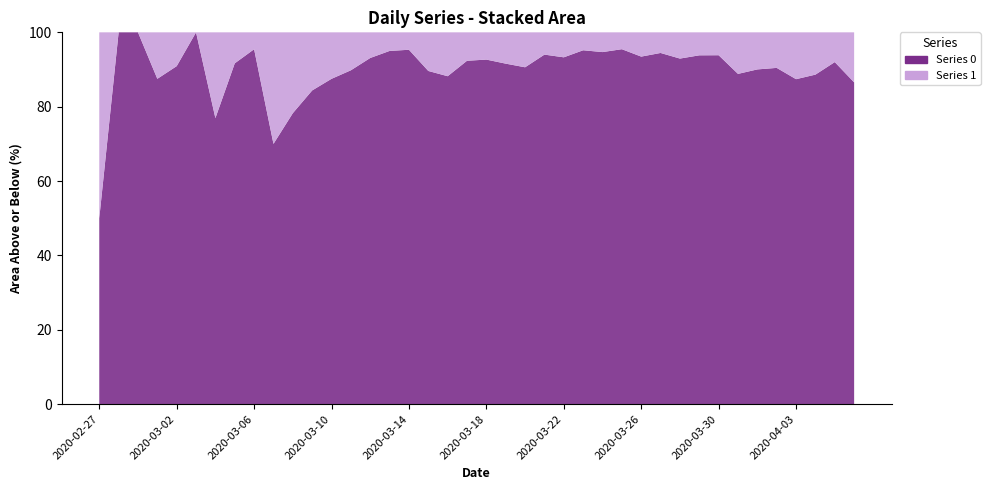

Reading left to right, transcribe all the data shown in this chart.

0: 2020-02-27=2	2020-02-28=4	2020-02-29=1	2020-03-01=7	2020-03-02=10	2020-03-03=8	2020-03-04=10	2020-03-05=11	2020-03-06=21	2020-03-07=7	2020-03-08=18	2020-03-09=27	2020-03-10=28	2020-03-11=44	2020-03-12=54	2020-03-13=76	2020-03-14=61	2020-03-15=69	2020-03-16=142	2020-03-17=145	2020-03-18=177	2020-03-19=261	2020-03-20=241	2020-03-21=204	2020-03-22=236	2020-03-23=454	2020-03-24=428	2020-03-25=442	2020-03-26=444	2020-03-27=562	2020-03-28=303	2020-03-29=258	2020-03-30=442	2020-03-31=310	2020-04-01=316	2020-04-02=350	2020-04-03=340	2020-04-04=187	2020-04-05=230	2020-04-06=328
1: 2020-02-27=2	2020-02-28=0	2020-02-29=0	2020-03-01=1	2020-03-02=1	2020-03-03=0	2020-03-04=3	2020-03-05=1	2020-03-06=1	2020-03-07=3	2020-03-08=5	2020-03-09=5	2020-03-10=4	2020-03-11=5	2020-03-12=4	2020-03-13=4	2020-03-14=3	2020-03-15=8	2020-03-16=19	2020-03-17=12	2020-03-18=14	2020-03-19=24	2020-03-20=25	2020-03-21=13	2020-03-22=17	2020-03-23=23	2020-03-24=24	2020-03-25=21	2020-03-26=31	2020-03-27=33	2020-03-28=23	2020-03-29=17	2020-03-30=29	2020-03-31=39	2020-04-01=35	2020-04-02=37	2020-04-03=49	2020-04-04=24	2020-04-05=20	2020-04-06=51